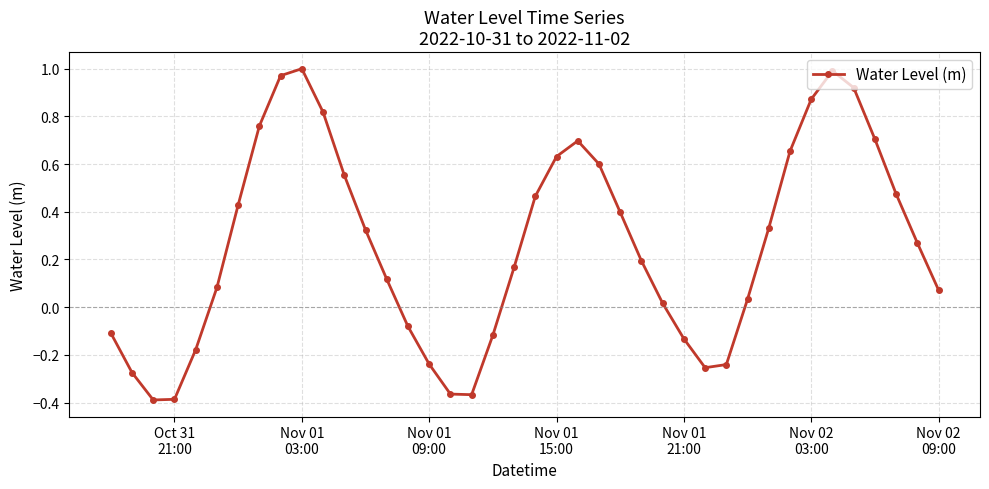

How many data points are less than 0?

13